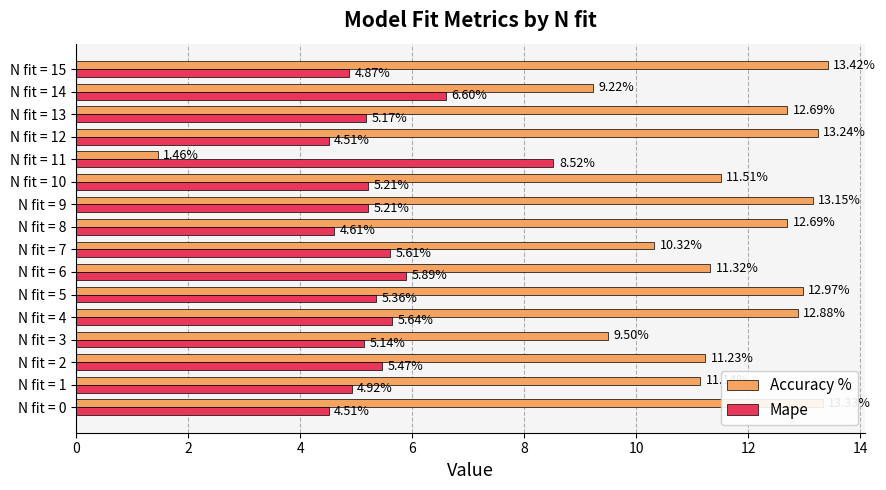

Rank the series by their maximum value, from lowest to highest.

Mape, Accuracy %